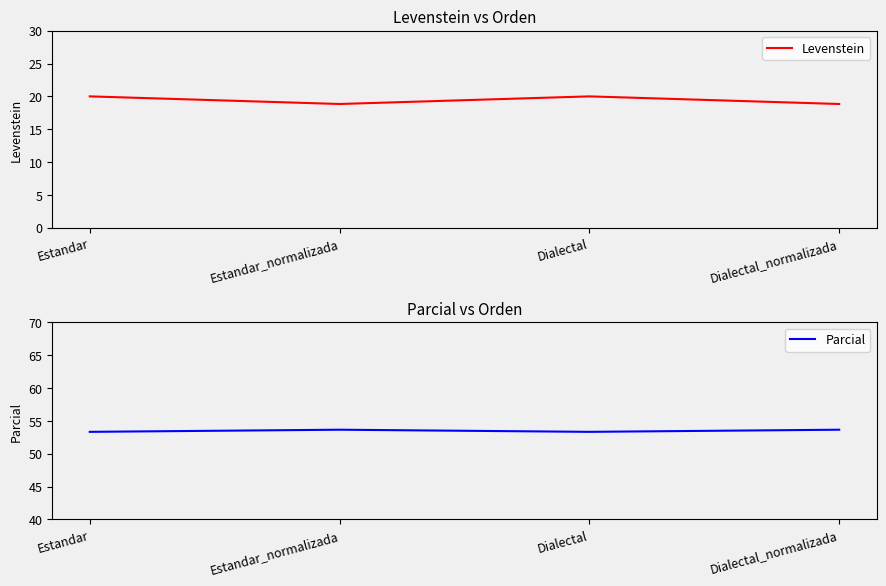

Is the value of Levenstein at Estandar_normalizada greater than the value of Parcial at Dialectal?

No